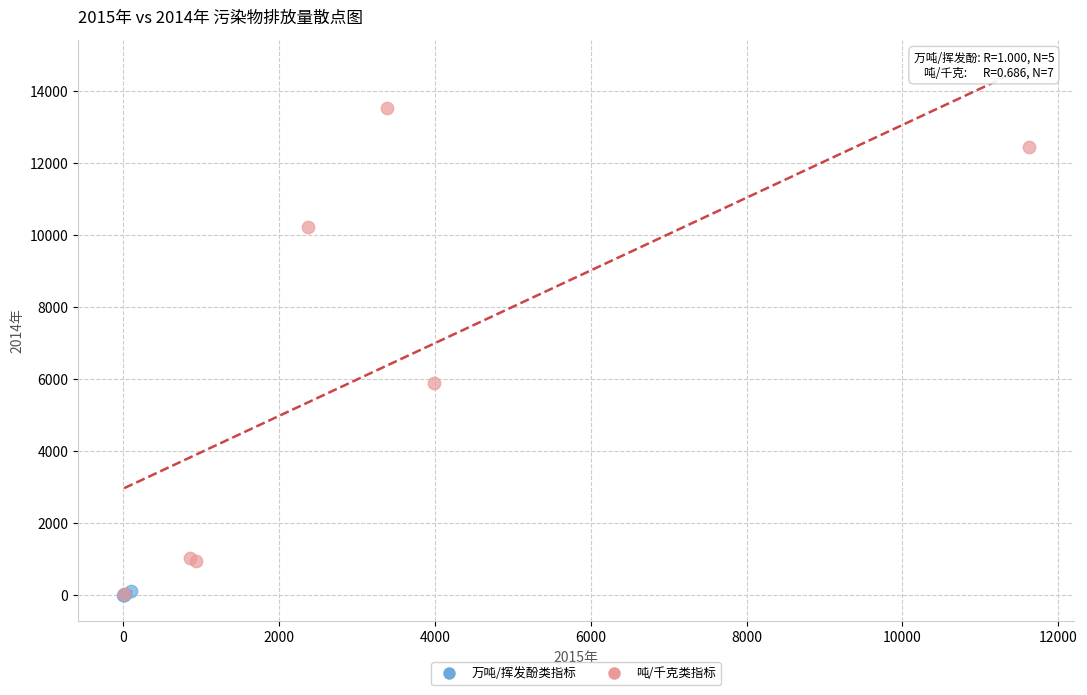

Which series contains the highest Y value?

吨/千克类指标